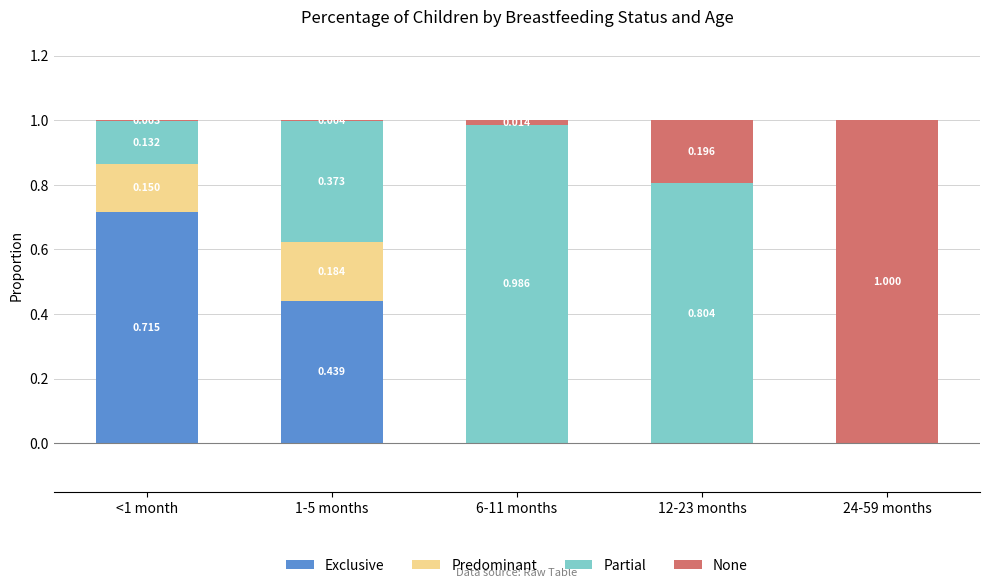

Are the bars horizontal?

No